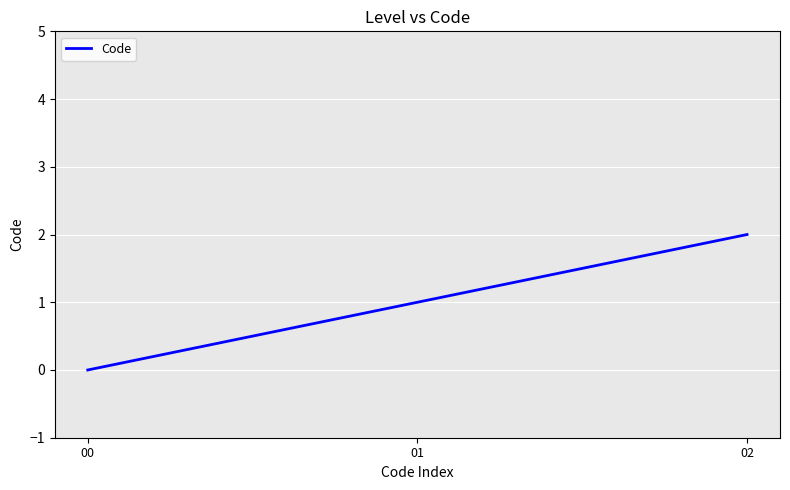

How many positive values are there?

2